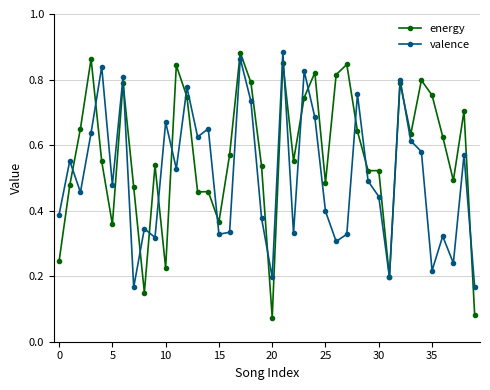

At how many categories does at least one series exceed 0?

40